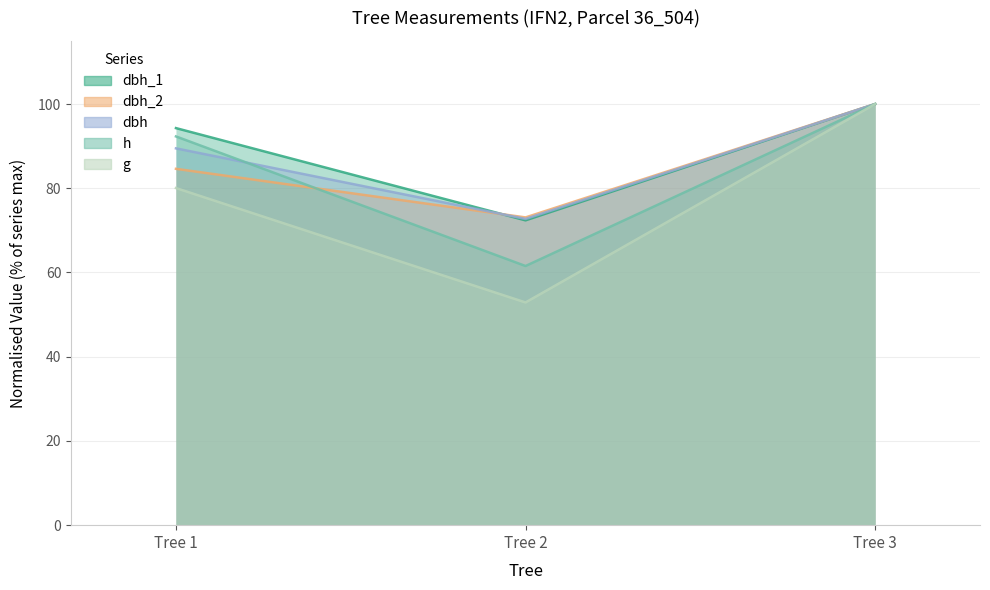

What are all the series names shown in the legend?

dbh_1, dbh_2, dbh, h, g